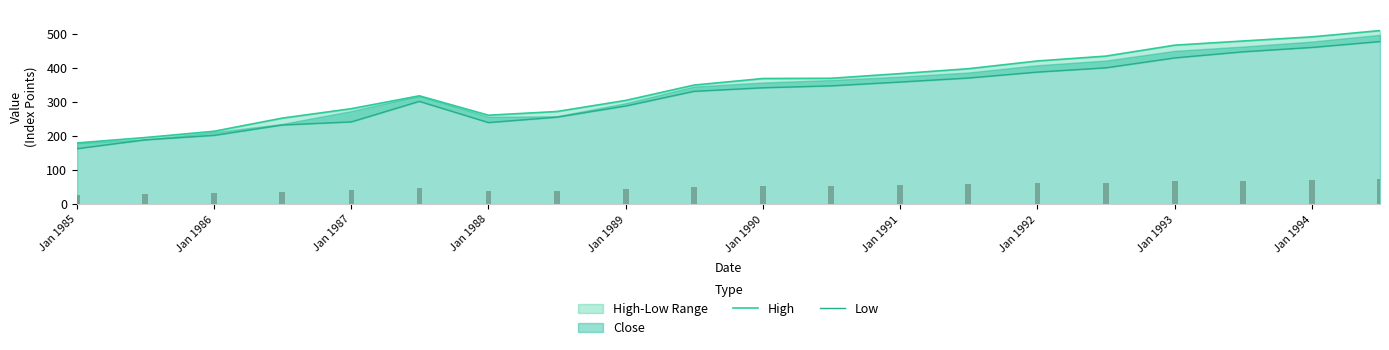

At Jan 1992, list the series in order from largest to smallest.

High, Low